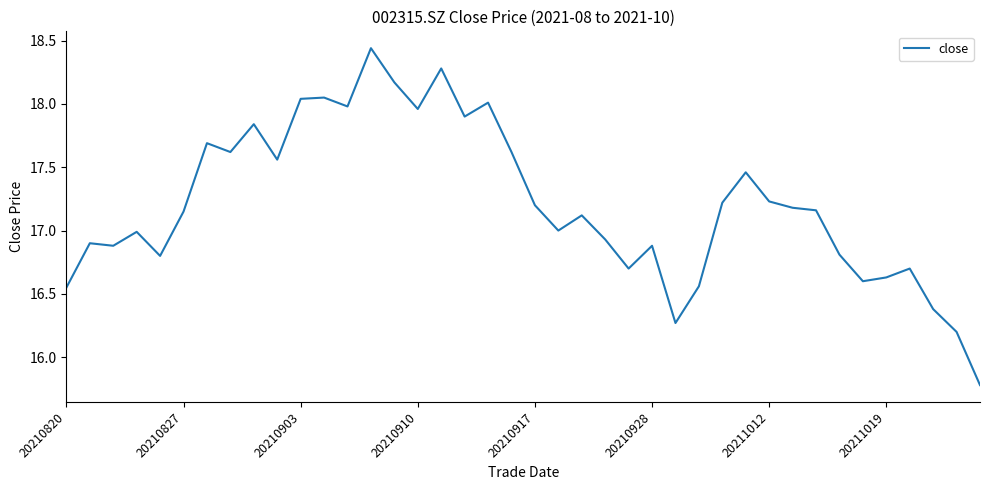

Does the chart have visible grid lines?

No